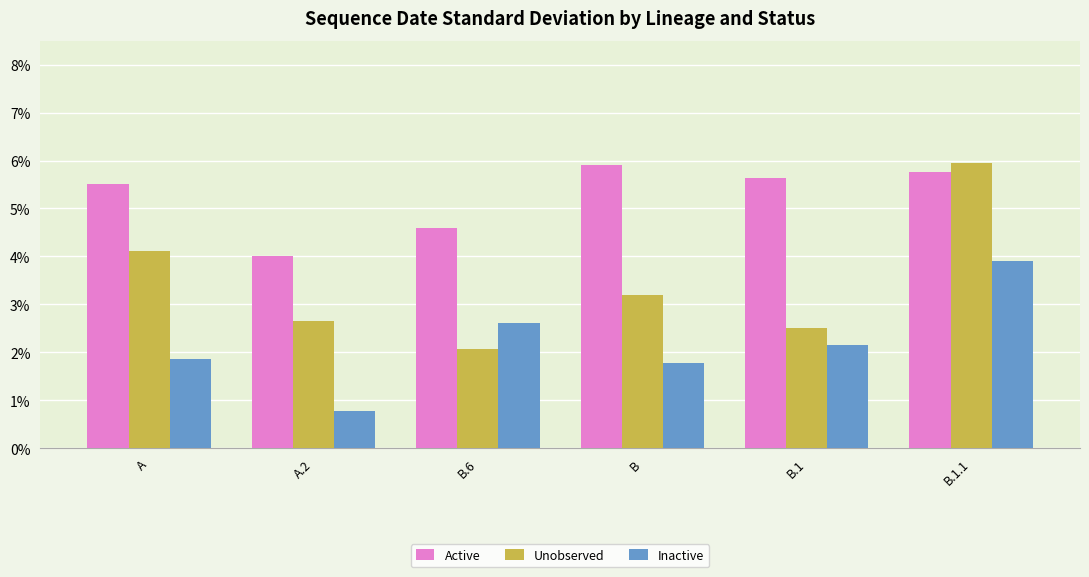

Which series changed the most between A.2 and B?

Active